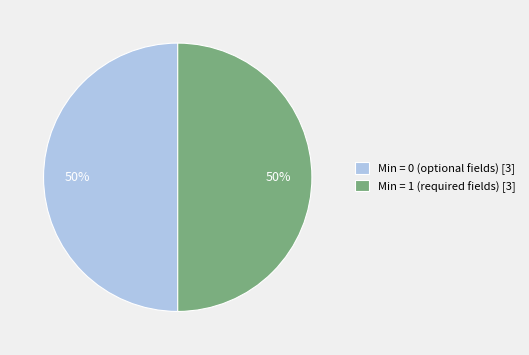

To the nearest percent, what is the combined percentage of Min = 1 (required fields) [3] and Min = 0 (optional fields) [3]?

100%